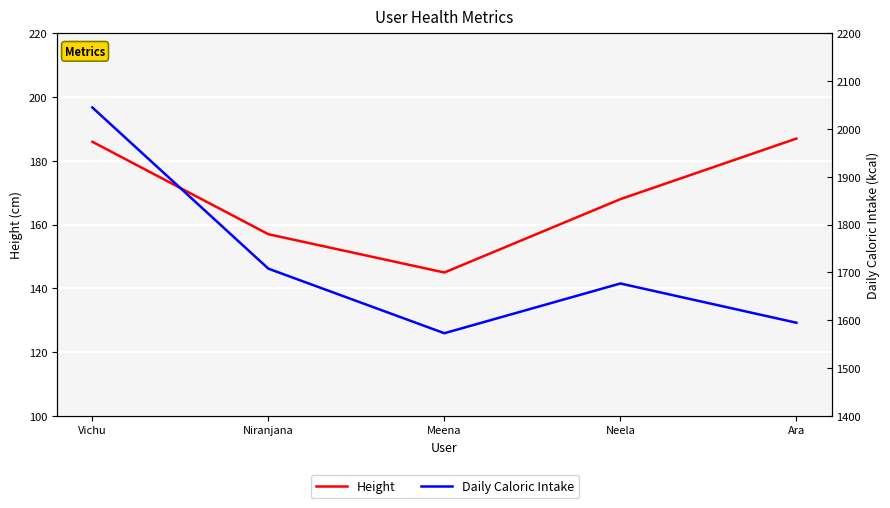

What is the label of the 3rd point from the right?

Meena